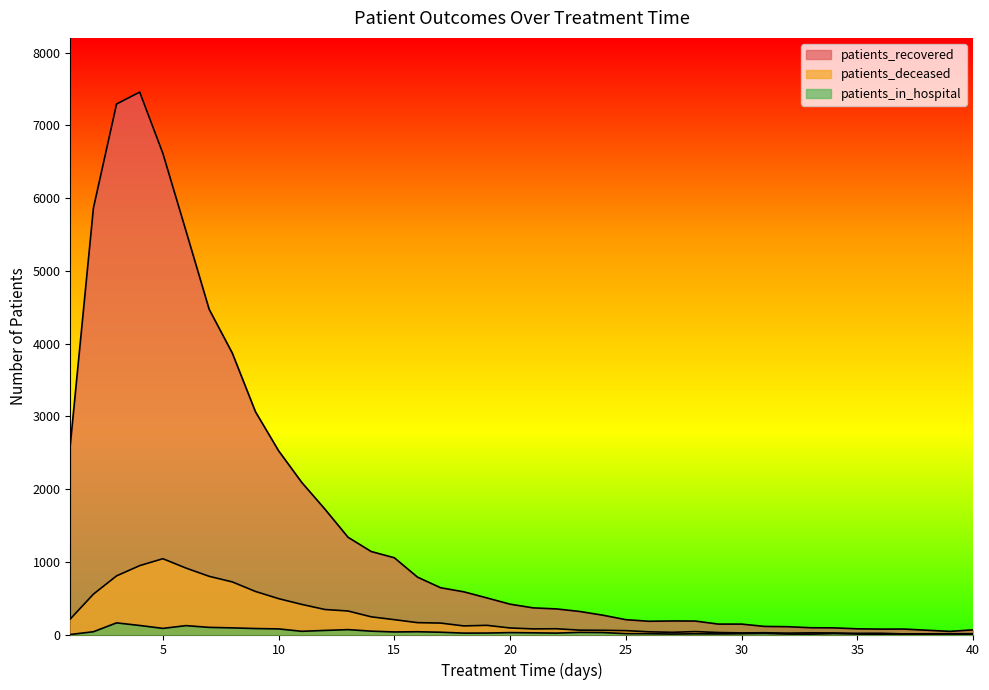

At how many categories does at least one series exceed 717?

16